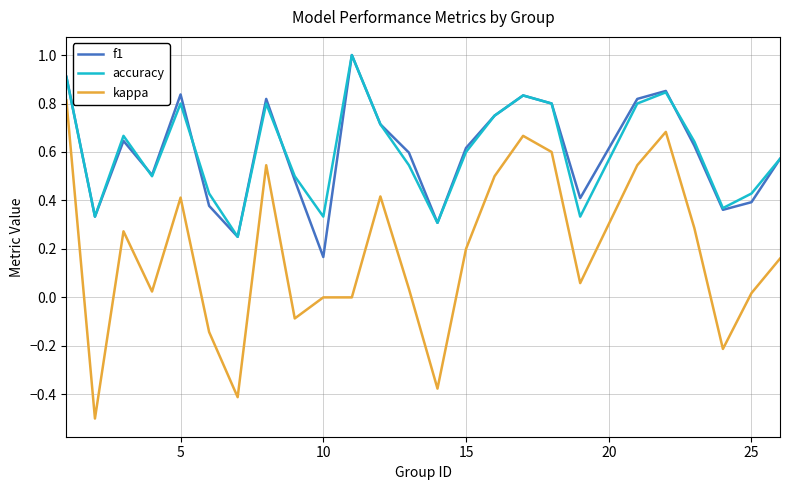

True or false: f1 and kappa cross at least once.

False